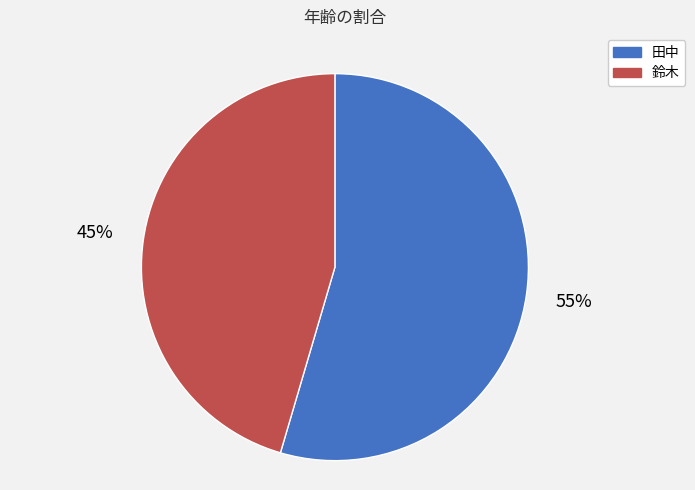

How many slices are in this pie chart?

2